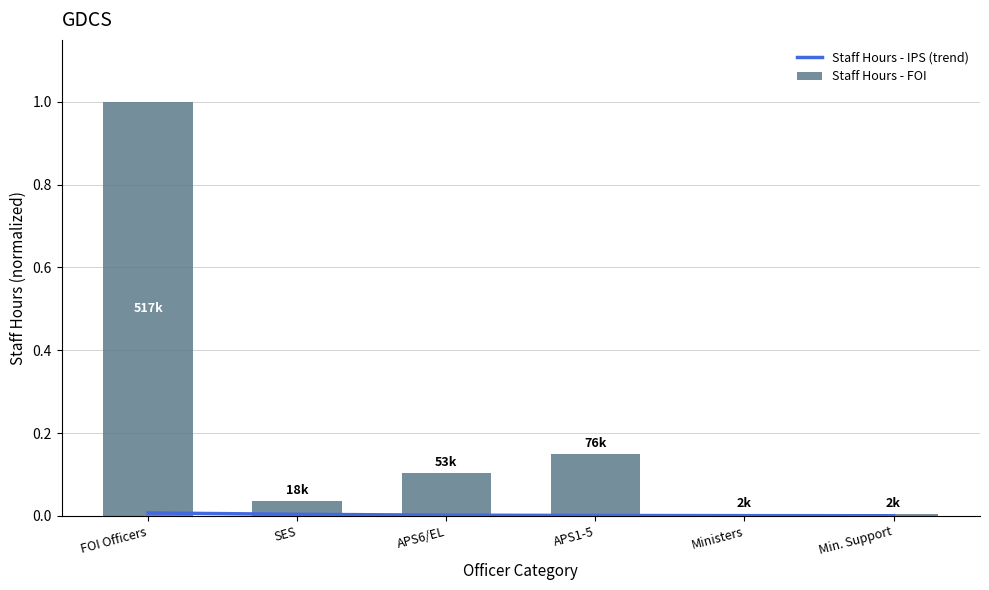

The Staff Hours - IPS (trend) series shows 0.0 at Ministers. True or false?

False